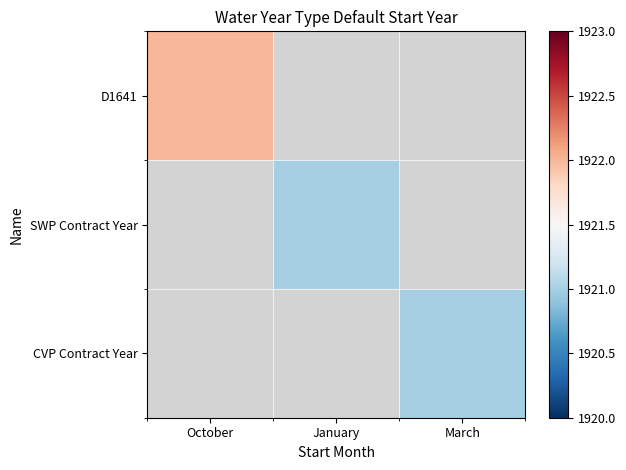

List the labels in order of SWP Contract Year value, largest first.

October, January, March